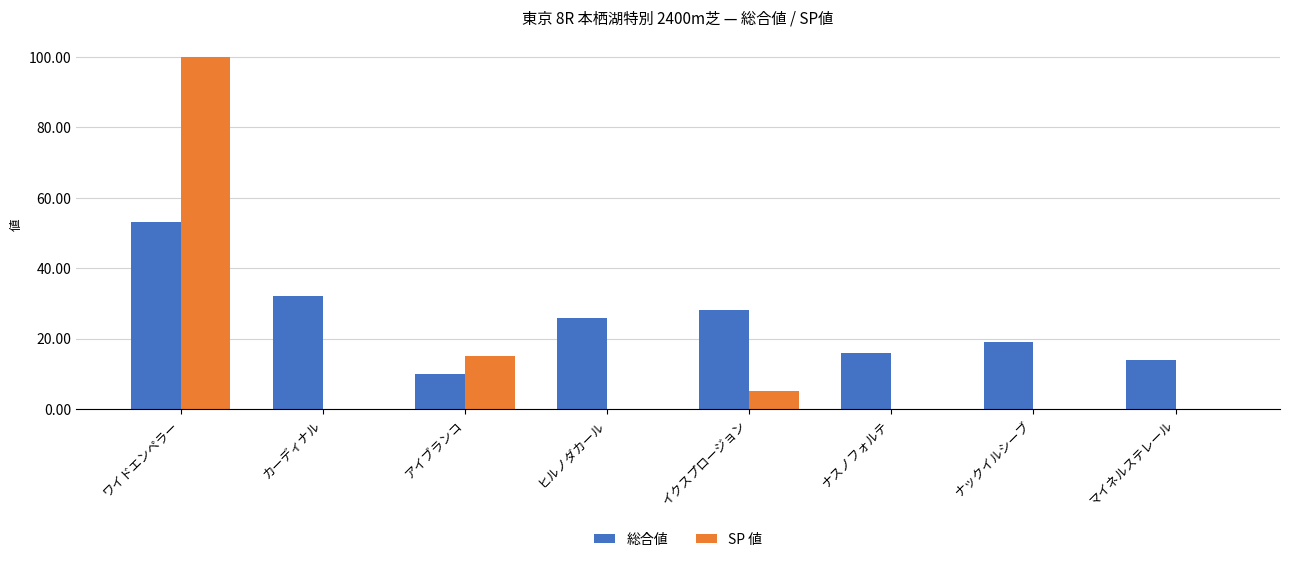

Reading right to left, extract all data points from this chart.

総合値: マイネルステレール=14	ナックイルシーブ=19	ナスノフォルテ=16	イクスプロージョン=28	ヒルノダカール=26	アイブランコ=10	カーディナル=32	ワイドエンペラー=53
SP 値: マイネルステレール=0	ナックイルシーブ=0	ナスノフォルテ=0	イクスプロージョン=5	ヒルノダカール=0	アイブランコ=15	カーディナル=0	ワイドエンペラー=100